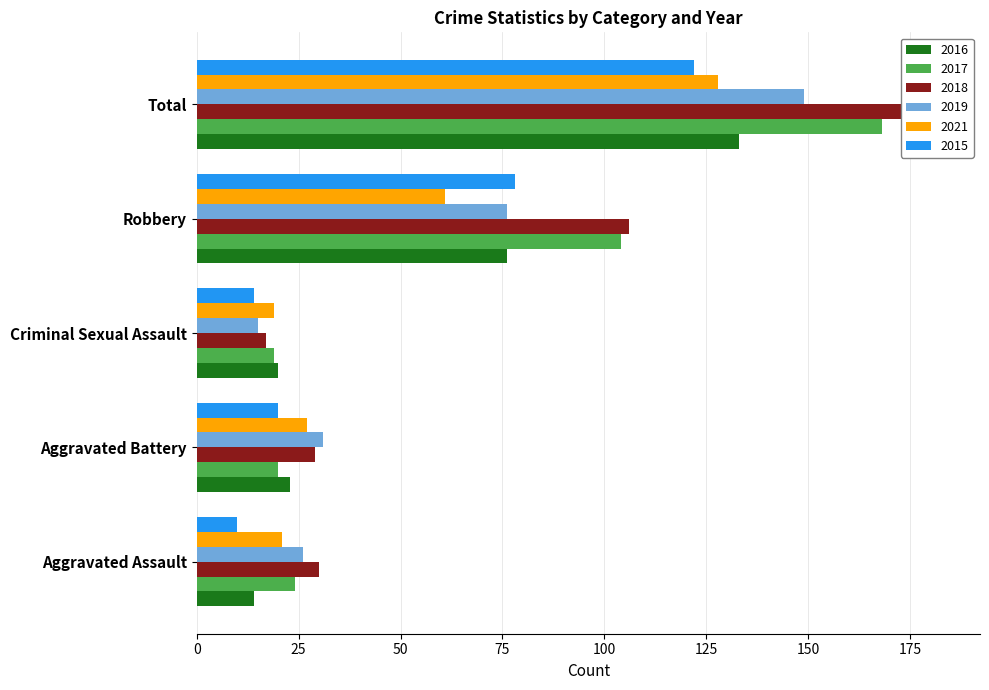

True or false: 2018 has a value of 67 at Robbery.

False